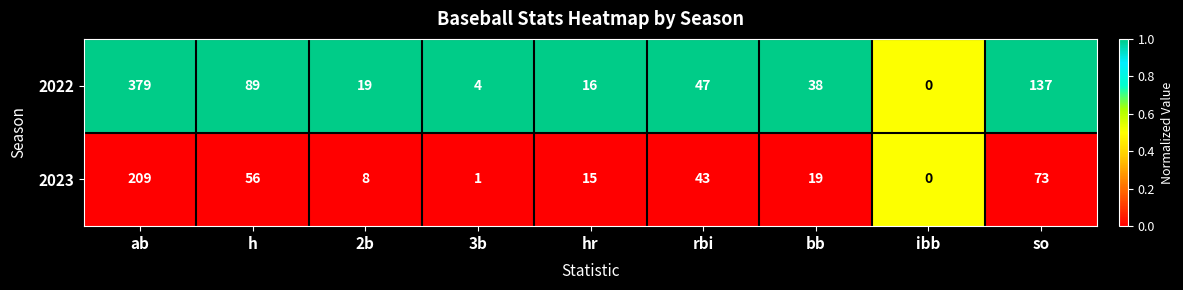

How many series are shown in this chart?

2